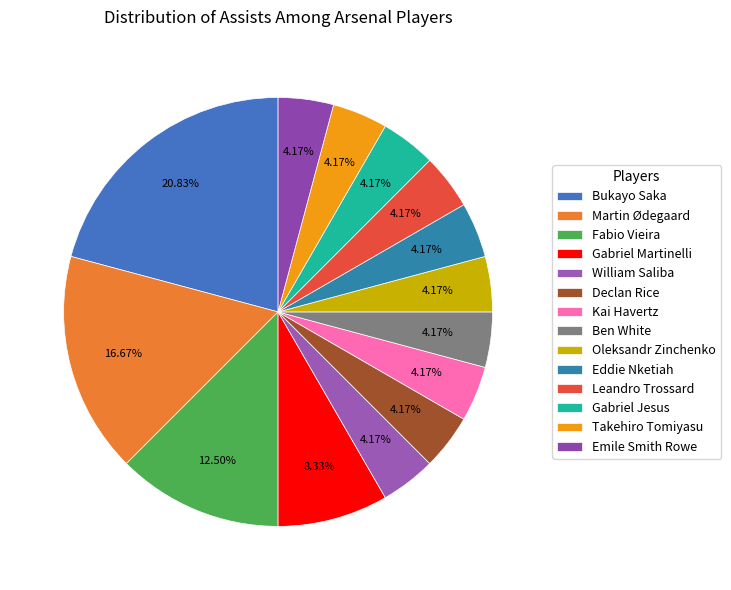

How many segments does this pie chart have?

14